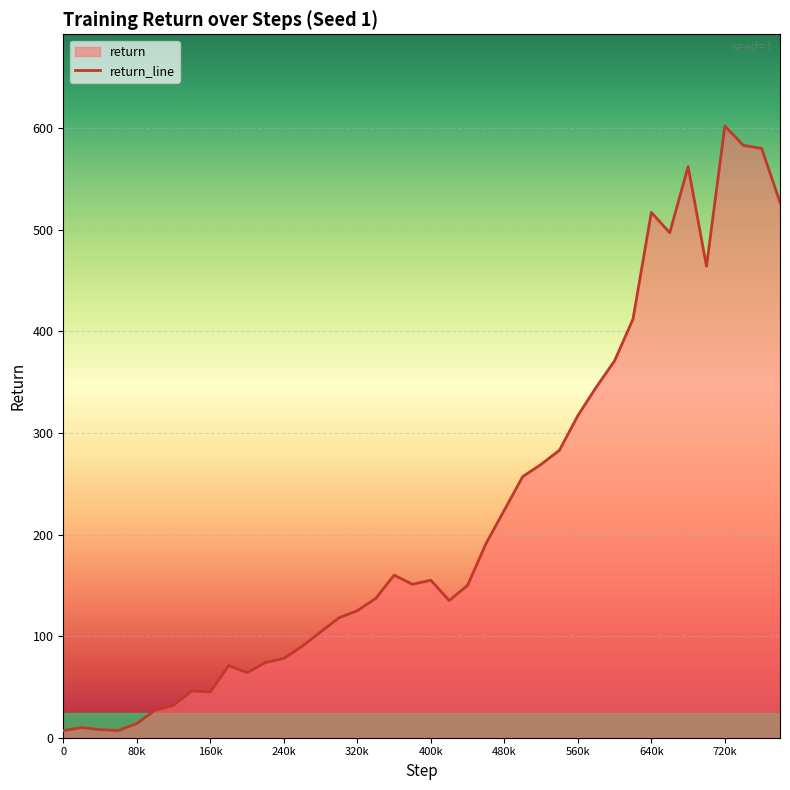

What is the value of the 12th point from the left?

74